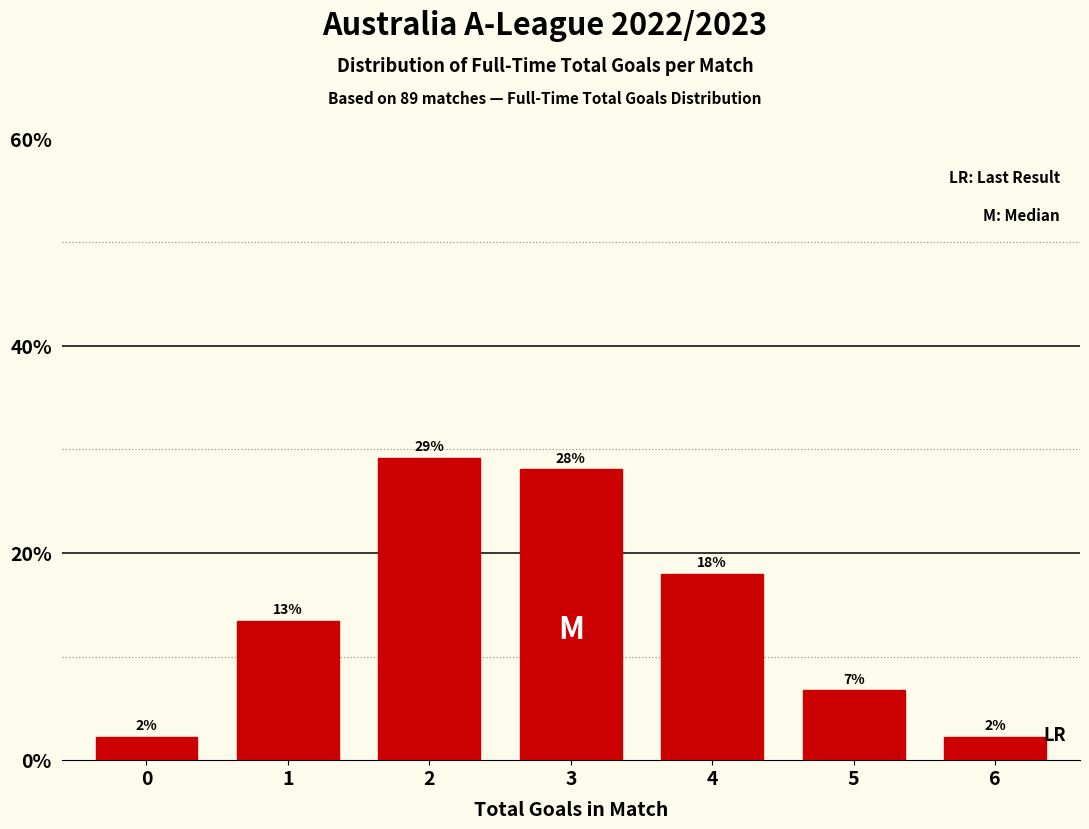

Does the chart contain any negative values?

No